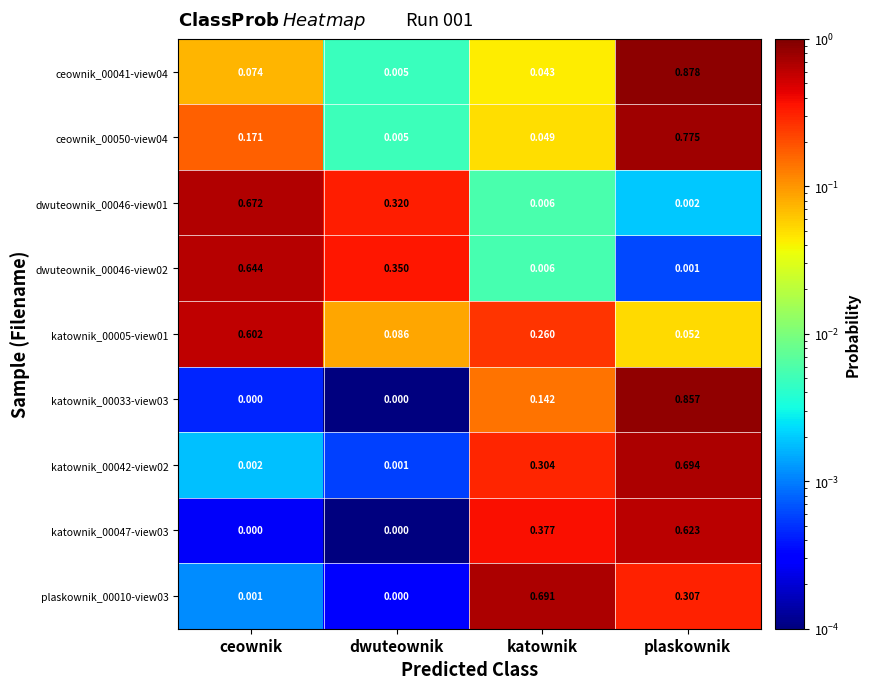

List the labels in order of katownik_00005-view01 value, largest first.

ceownik, katownik, dwuteownik, plaskownik